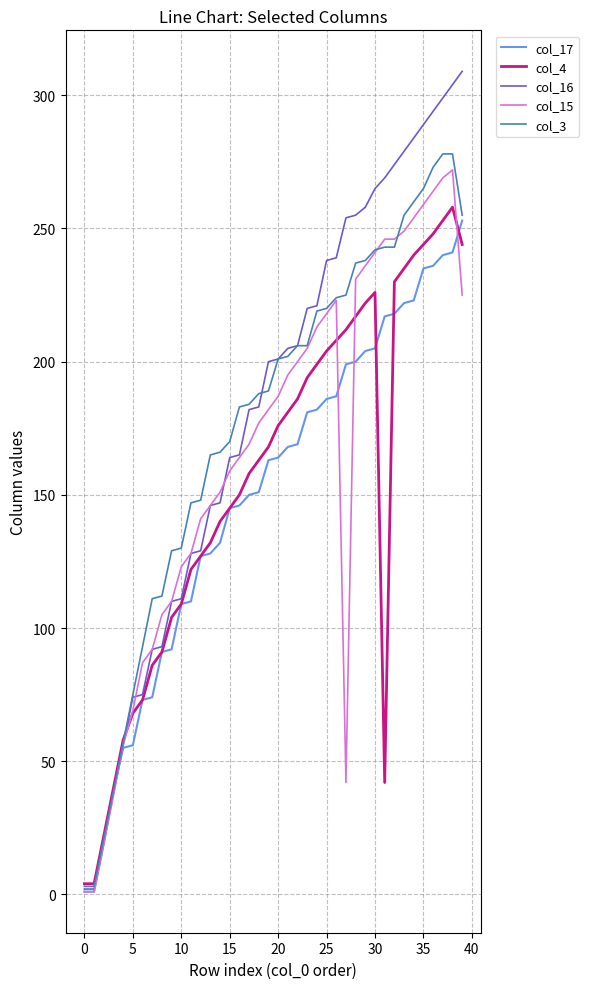

Which series has the largest range (max minus min)?

col_16